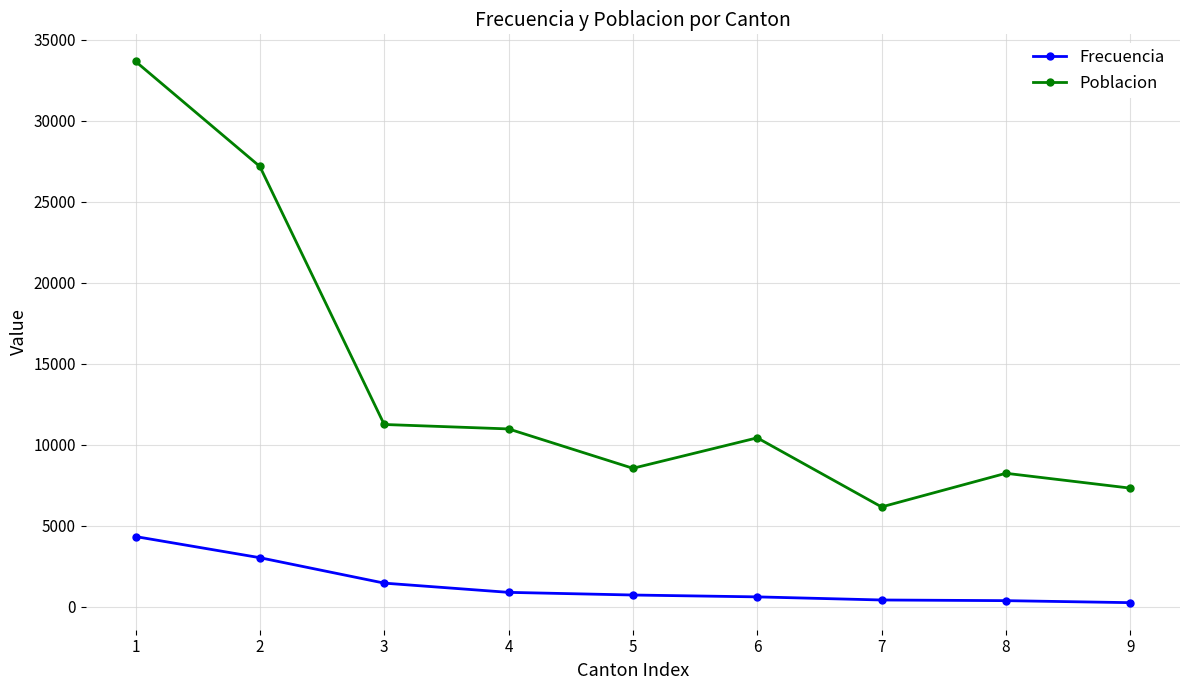

True or false: Frecuencia and Poblacion cross at least once.

False